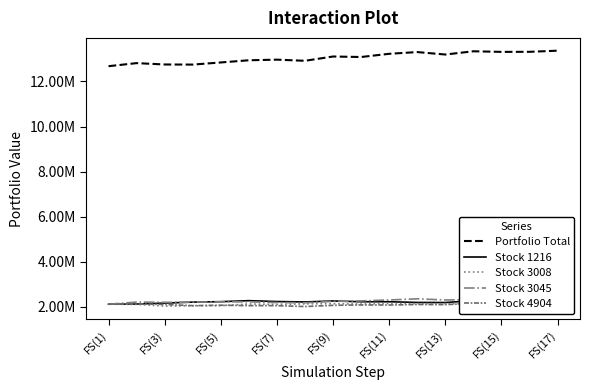

Is it true that Portfolio Total equals 21389443.8 at FS(11)?

False